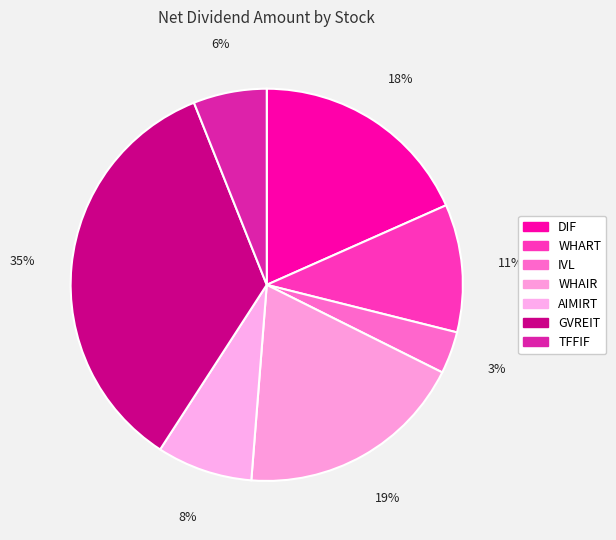

True or false: GVREIT accounts for 35% of the total.

True